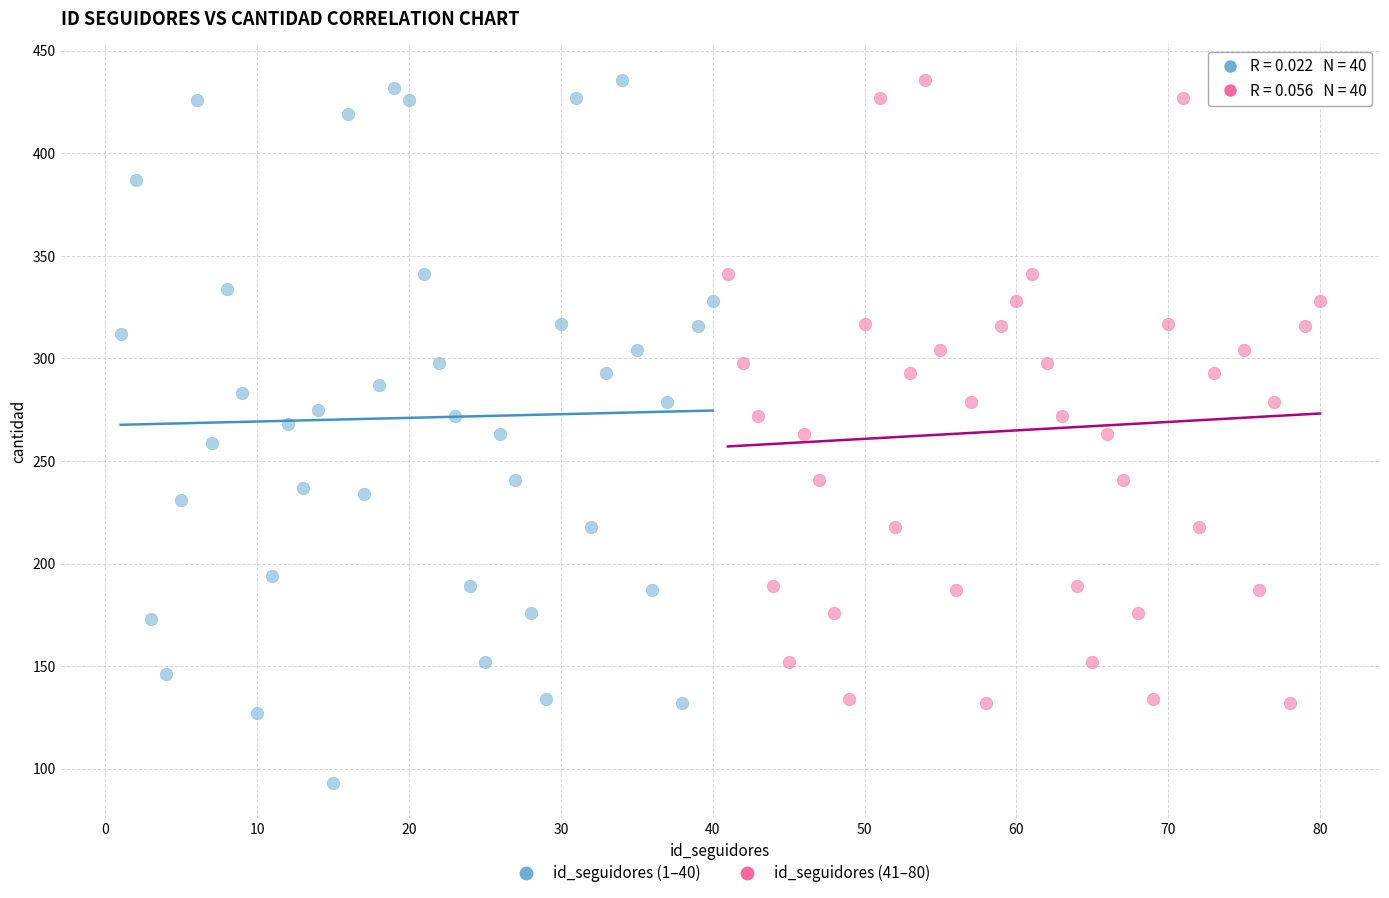

Which series reaches the minimum Y coordinate?

id_seguidores (1–40)